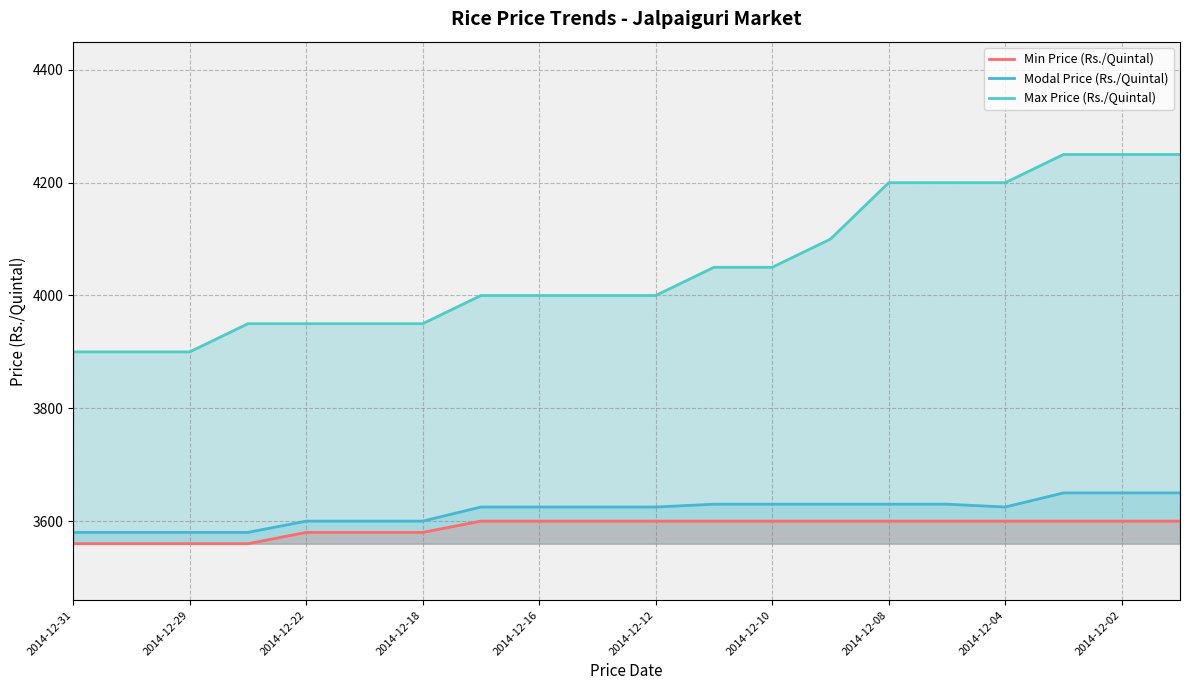

What is the maximum value shown in the chart?

4250